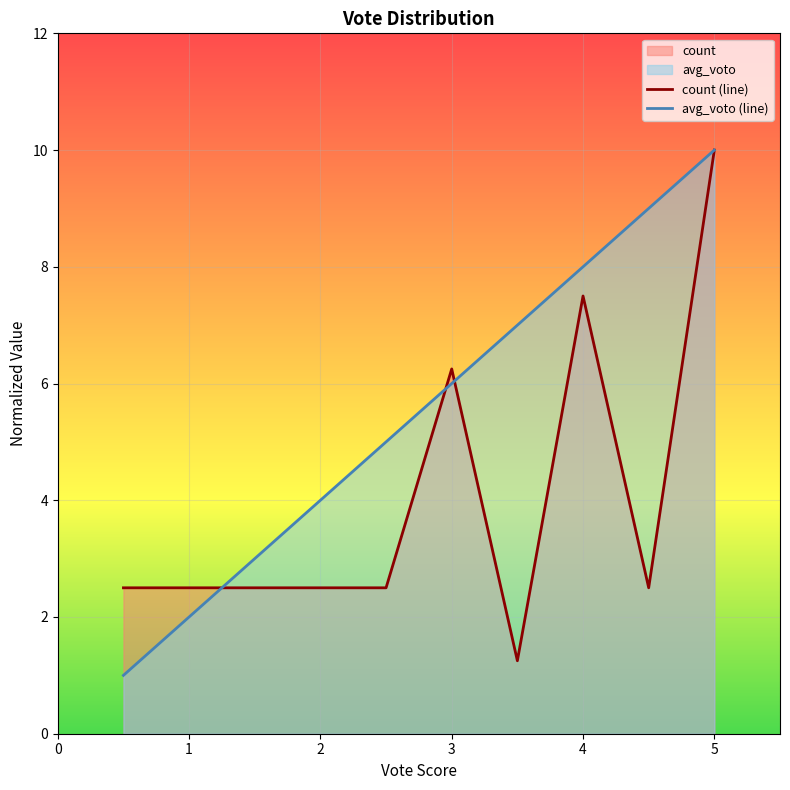

Which label corresponds to the largest value in the chart?

5